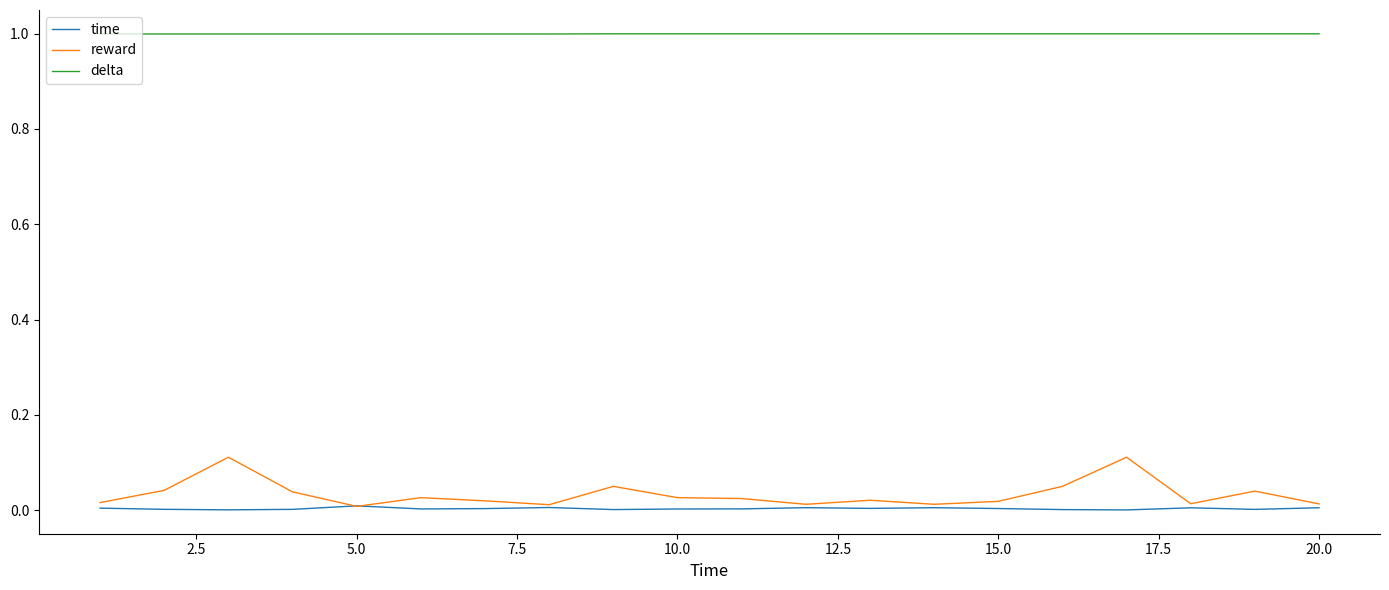

Is this an area chart (filled region under the line)?

No